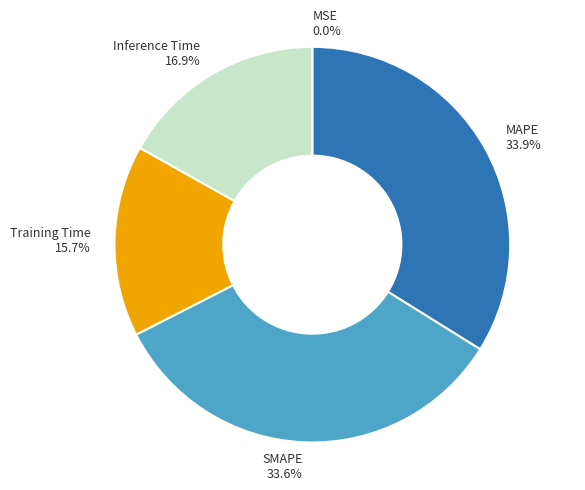

True or false: Training Time accounts for 16% of the total.

True